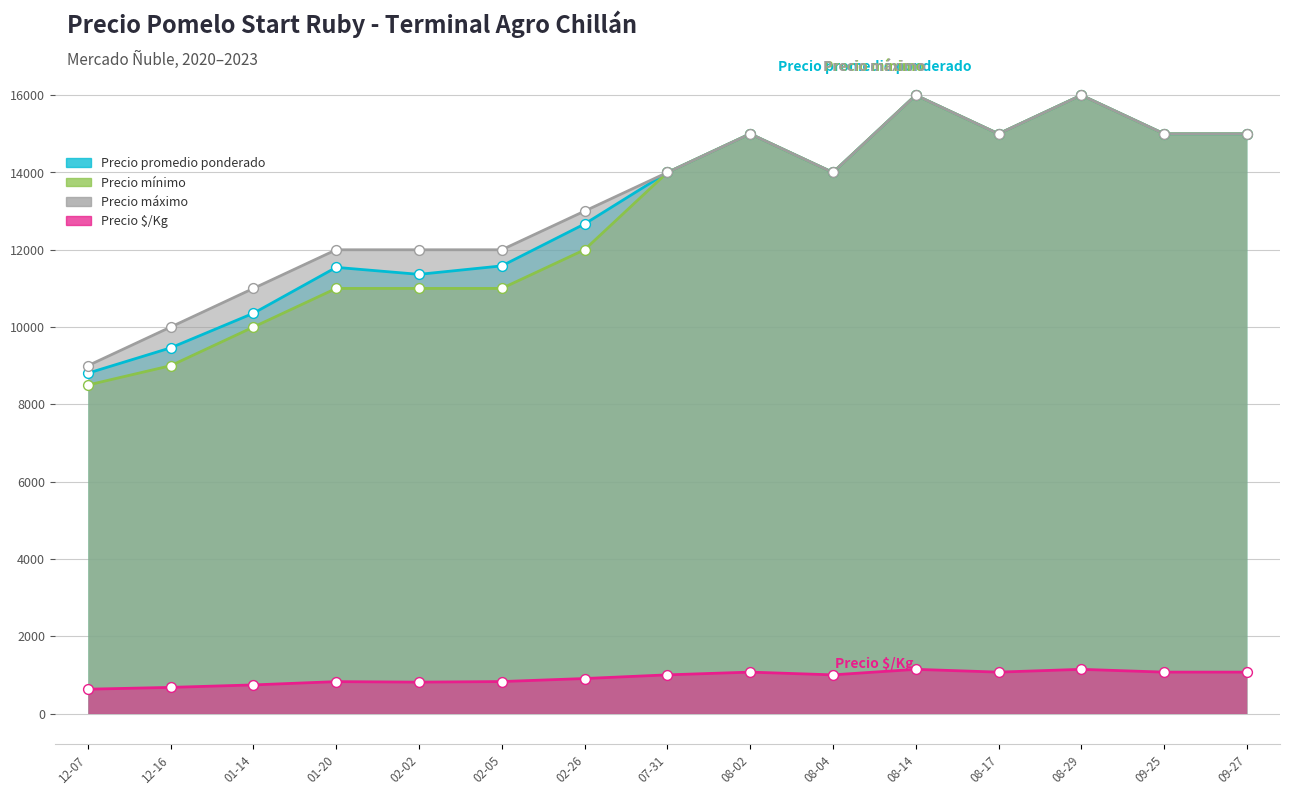

At which category is the sum across all series the highest?

08-14